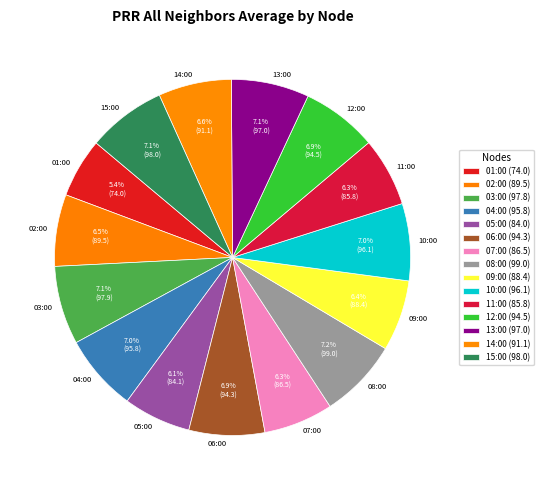

Is 08:00 the majority of the pie?

No